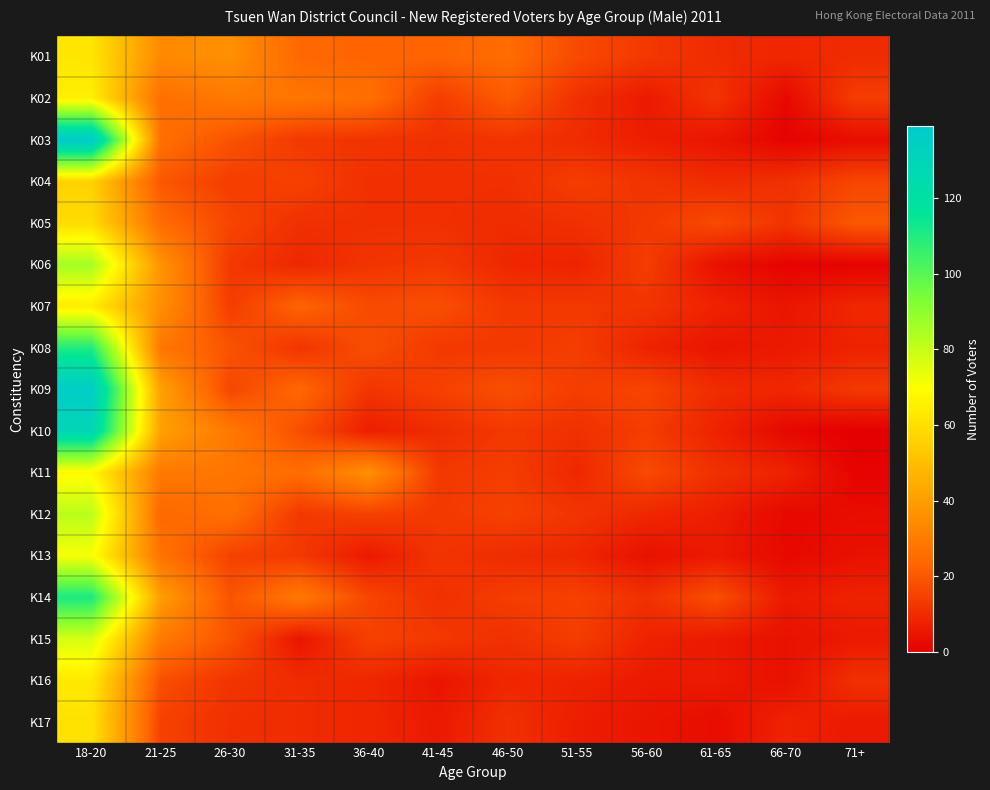

Reading right to left, transcribe all the data shown in this chart.

K01: 71+=10	66-70=9	61-65=10	56-60=13	51-55=17	46-50=25	41-45=23	36-40=23	31-35=24	26-30=36	21-25=34	18-20=62
K02: 71+=14	66-70=2	61-65=12	56-60=6	51-55=11	46-50=21	41-45=14	36-40=26	31-35=28	26-30=29	21-25=26	18-20=65
K03: 71+=3	66-70=1	61-65=5	56-60=7	51-55=10	46-50=12	41-45=11	36-40=12	31-35=13	26-30=19	21-25=26	18-20=139
K04: 71+=16	66-70=11	61-65=10	56-60=12	51-55=14	46-50=11	41-45=11	36-40=11	31-35=15	26-30=14	21-25=20	18-20=56
K05: 71+=20	66-70=12	61-65=17	56-60=13	51-55=11	46-50=10	41-45=11	36-40=11	31-35=11	26-30=16	21-25=25	18-20=59
K06: 71+=1	66-70=1	61-65=4	56-60=14	51-55=8	46-50=9	41-45=13	36-40=12	31-35=9	26-30=13	21-25=37	18-20=86
K07: 71+=9	66-70=5	61-65=8	56-60=12	51-55=13	46-50=13	41-45=18	36-40=17	31-35=23	26-30=14	21-25=36	18-20=64
K08: 71+=8	66-70=6	61-65=5	56-60=8	51-55=14	46-50=13	41-45=13	36-40=18	31-35=12	26-30=19	21-25=28	18-20=110
K09: 71+=13	66-70=9	61-65=10	56-60=16	51-55=14	46-50=18	41-45=15	36-40=12	31-35=24	26-30=16	21-25=41	18-20=137
K10: 71+=0	66-70=2	61-65=8	56-60=14	51-55=11	46-50=13	41-45=10	36-40=7	31-35=18	26-30=29	21-25=41	18-20=129
K11: 71+=1	66-70=8	61-65=11	56-60=17	51-55=9	46-50=14	41-45=13	36-40=36	31-35=25	26-30=28	21-25=29	18-20=68
K12: 71+=3	66-70=2	61-65=7	56-60=9	51-55=12	46-50=15	41-45=13	36-40=15	31-35=13	26-30=26	21-25=24	18-20=82
K13: 71+=4	66-70=2	61-65=6	56-60=4	51-55=9	46-50=10	41-45=12	36-40=6	31-35=13	26-30=15	21-25=27	18-20=71
K14: 71+=8	66-70=6	61-65=18	56-60=11	51-55=15	46-50=14	41-45=11	36-40=16	31-35=29	26-30=19	21-25=40	18-20=111
K15: 71+=6	66-70=4	61-65=6	56-60=8	51-55=14	46-50=11	41-45=13	36-40=15	31-35=5	26-30=19	21-25=29	18-20=77
K16: 71+=11	66-70=4	61-65=6	56-60=6	51-55=8	46-50=9	41-45=5	36-40=9	31-35=10	26-30=12	21-25=18	18-20=63
K17: 71+=6	66-70=8	61-65=3	56-60=5	51-55=7	46-50=11	41-45=6	36-40=9	31-35=10	26-30=11	21-25=15	18-20=61